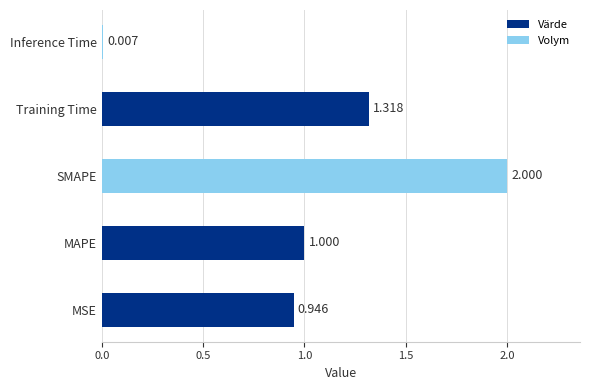

Which has a higher value, MSE or MAPE?

MAPE